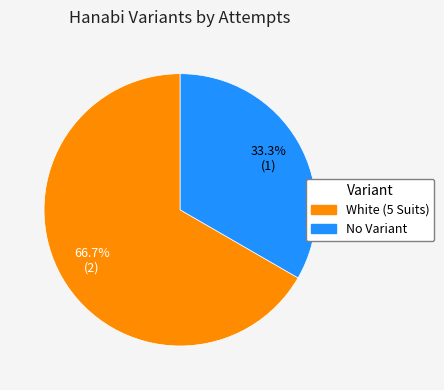

The White (5 Suits) slice represents 76% of the pie. True or false?

False